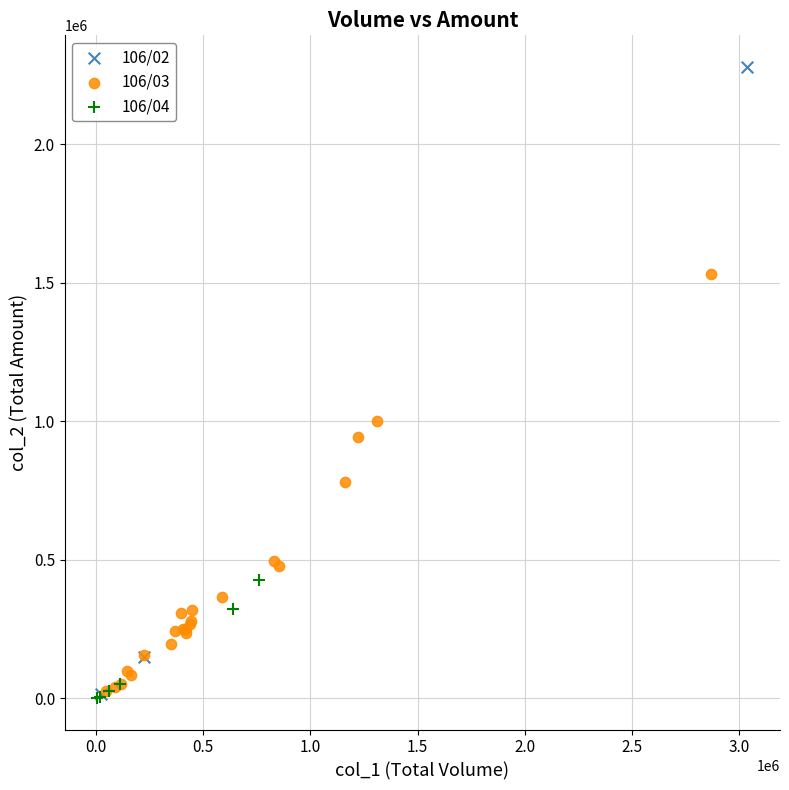

Which series has the widest spread of Y values?

106/02